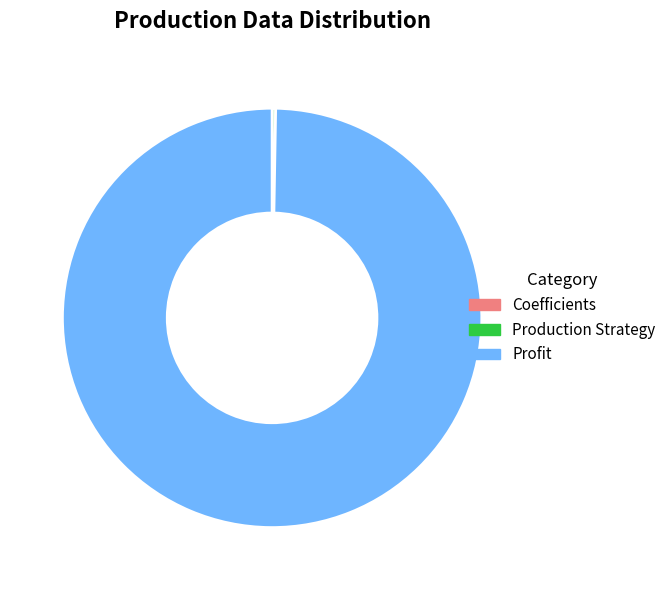

True or false: Profit accounts for 100% of the total.

True